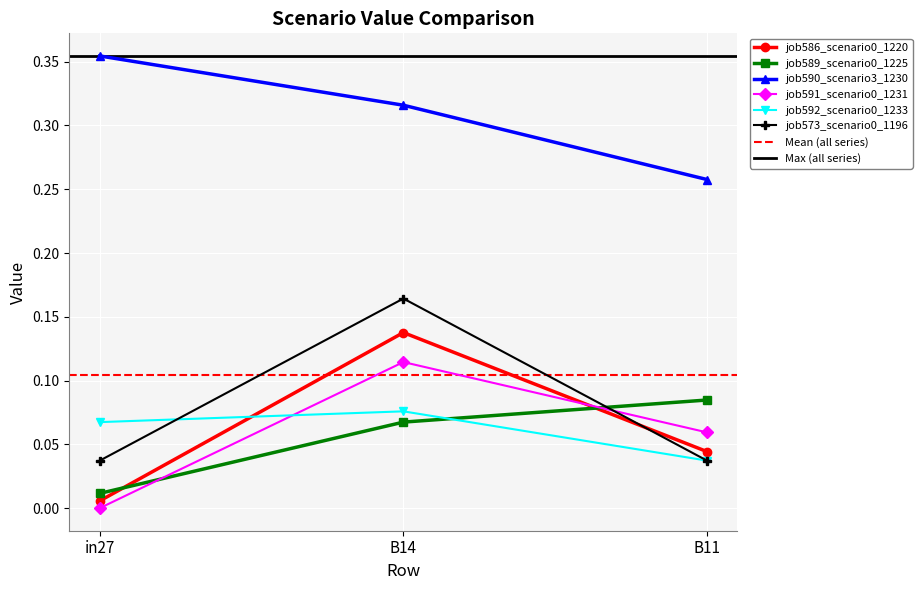

At which label does job573_scenario0_1196 reach its minimum?

in27